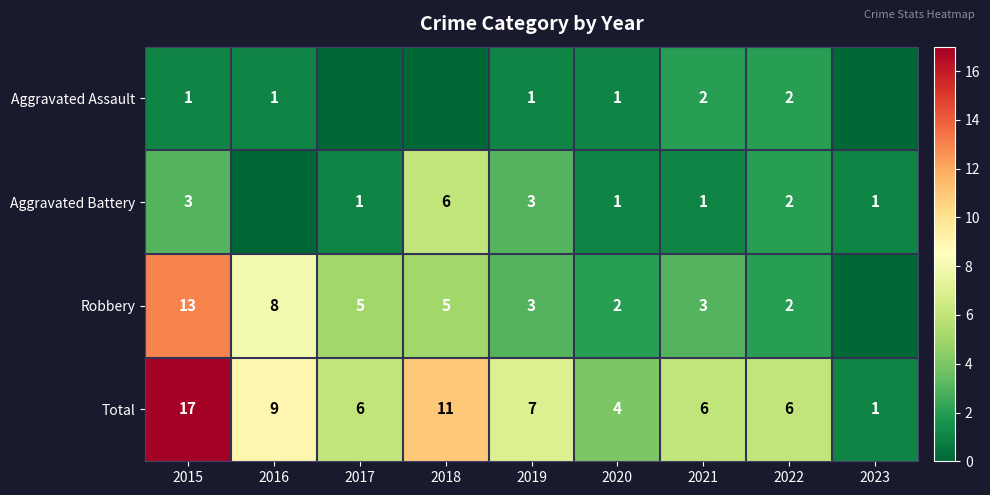

What is the sum of all Total values?

67